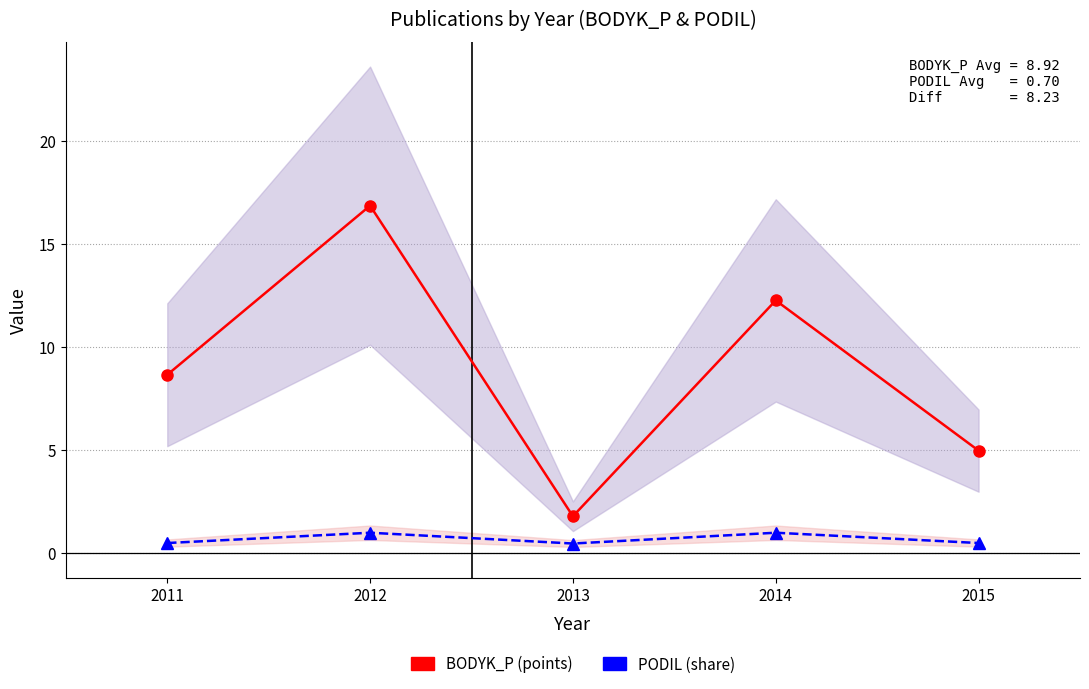

Between 2013 and 2015, which is larger?

2015